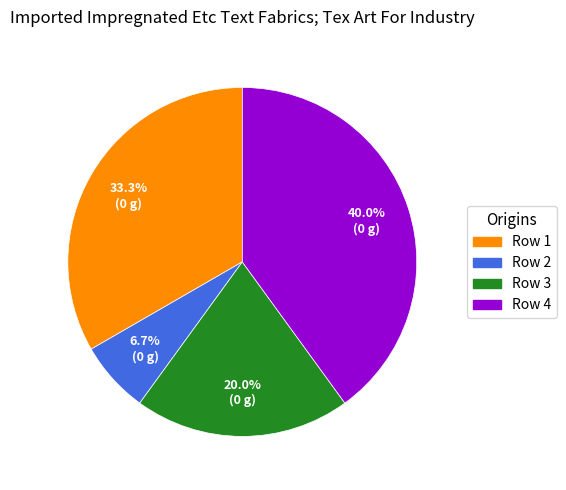

To the nearest percent, what is the average slice percentage?

25%